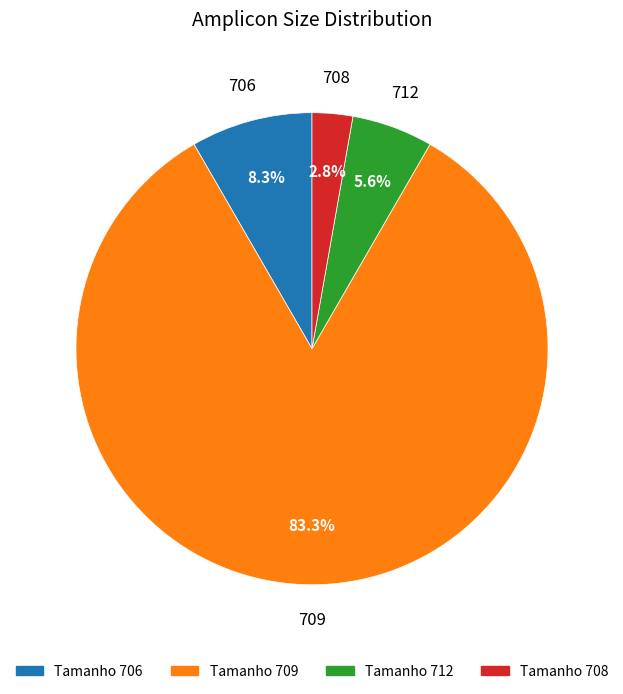

What portion of the pie excludes Tamanho 712?

94.4%